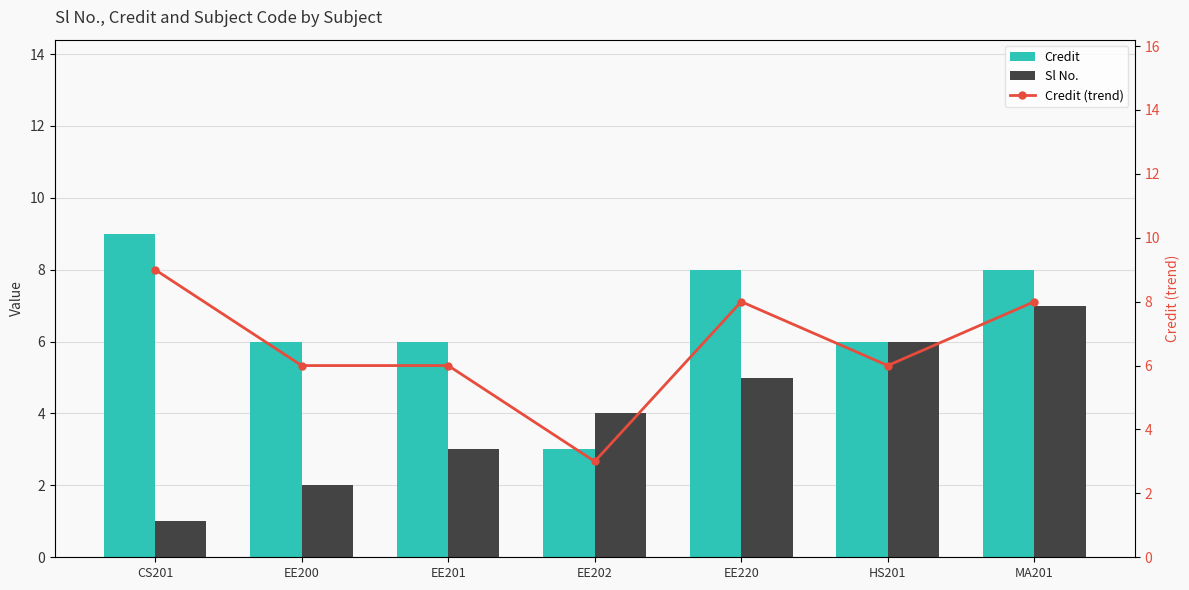

What is the total value across all series at EE200?

14